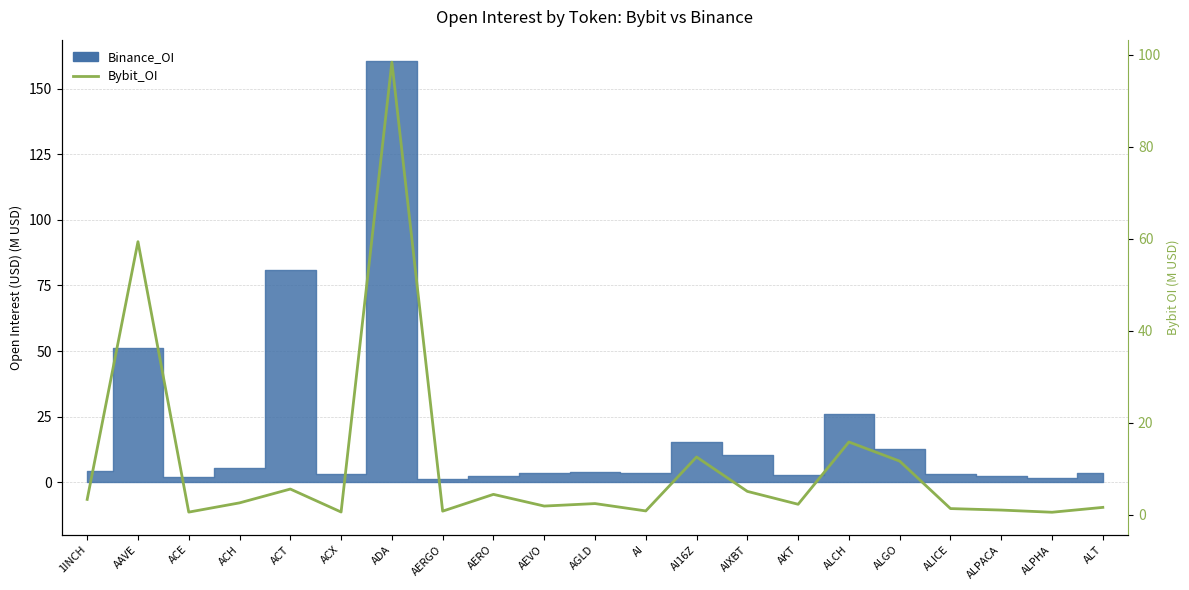

At which category does the data reach its first local valley?

ACE